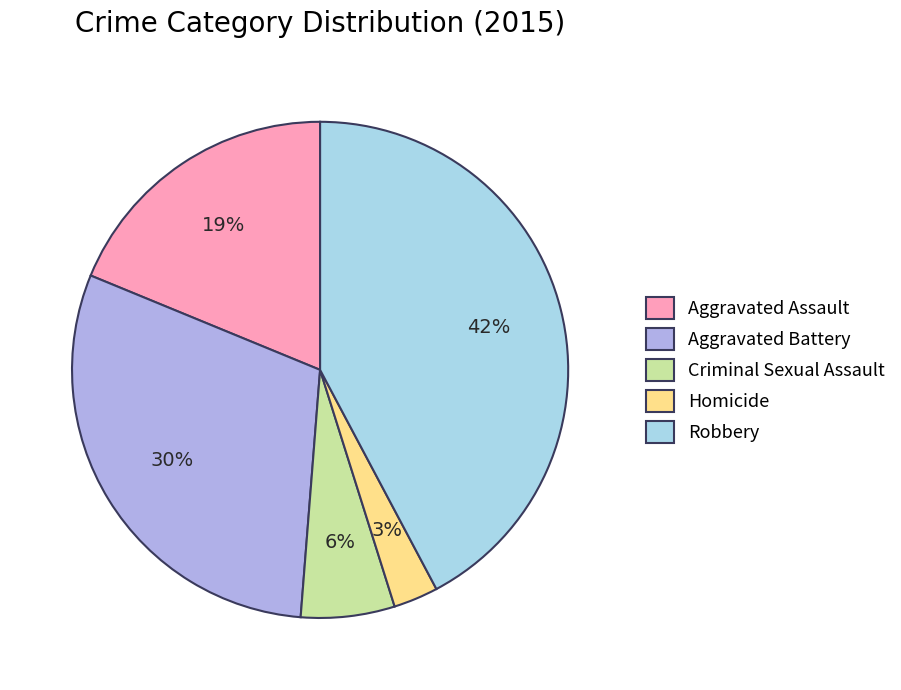

Combined, do Aggravated Assault and Aggravated Battery account for over 50%?

No